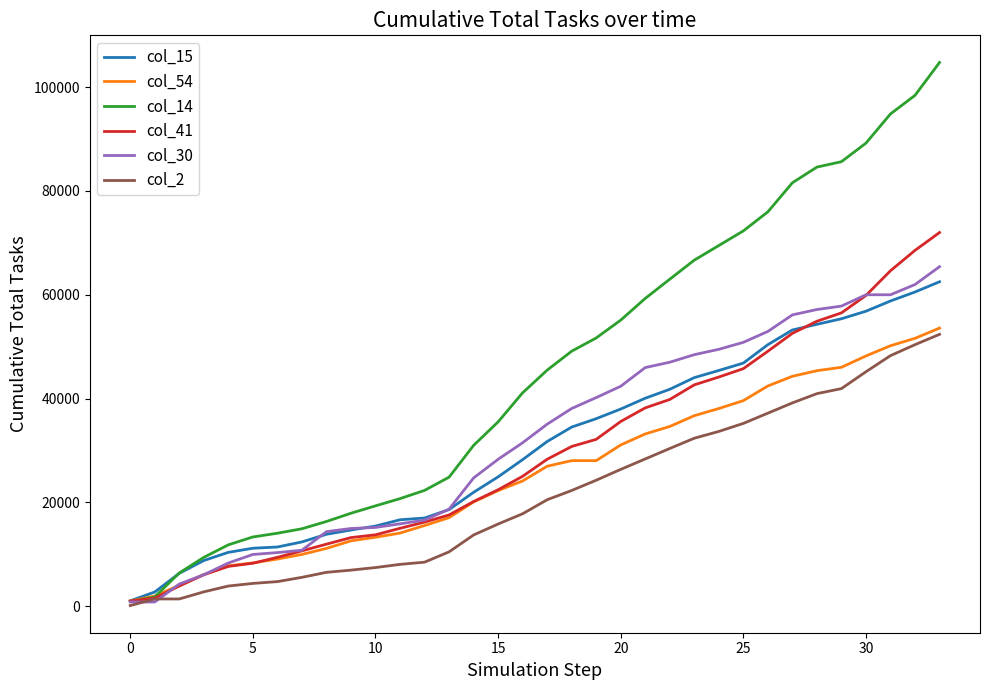

Which series has the largest range (max minus min)?

col_14